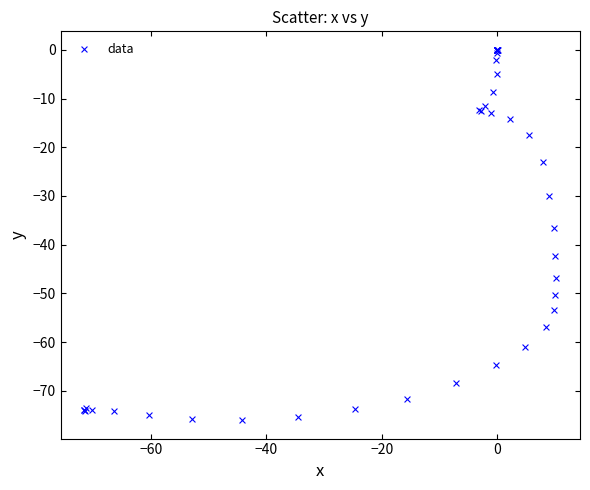

What Y value in the scatter plot is closest to -38?

-36.6